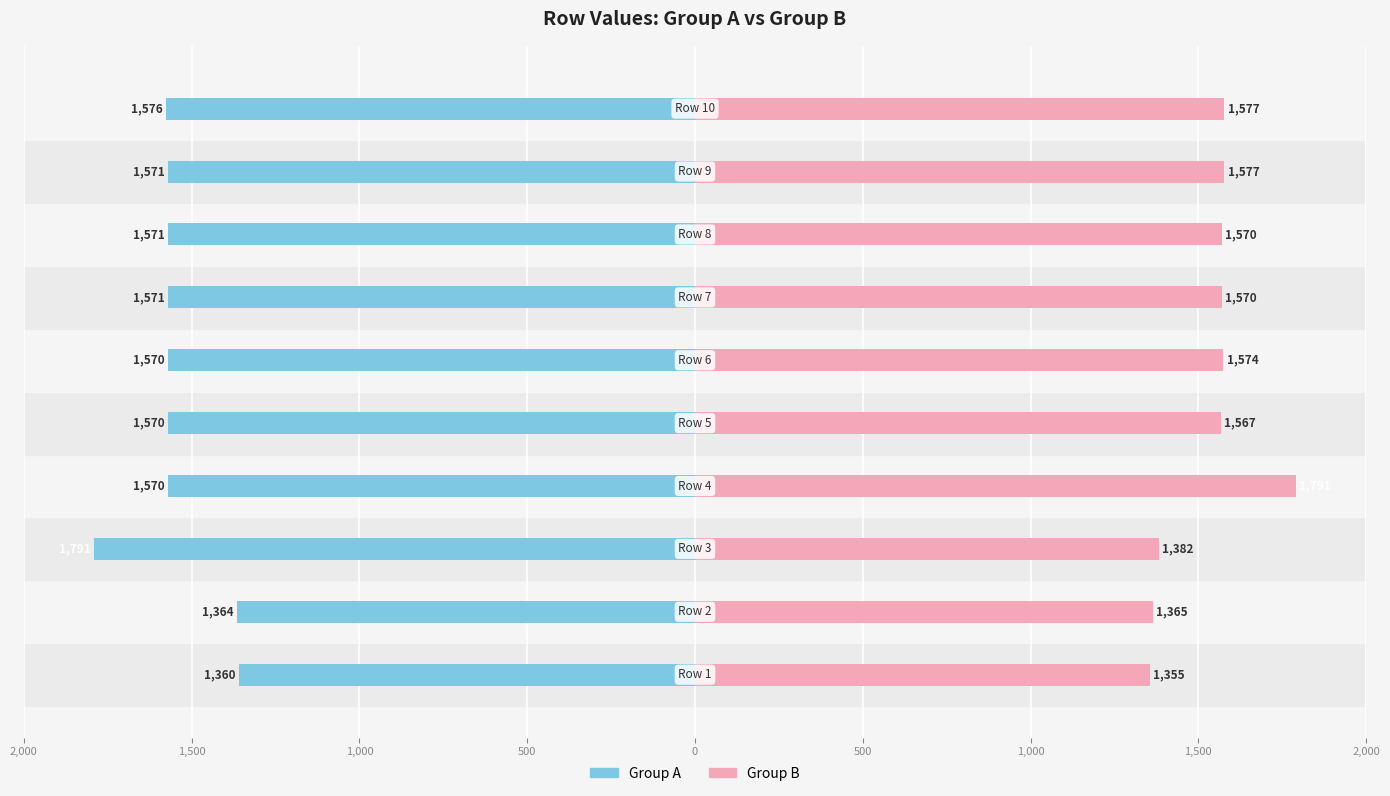

Which series has the widest spread of values?

Group B